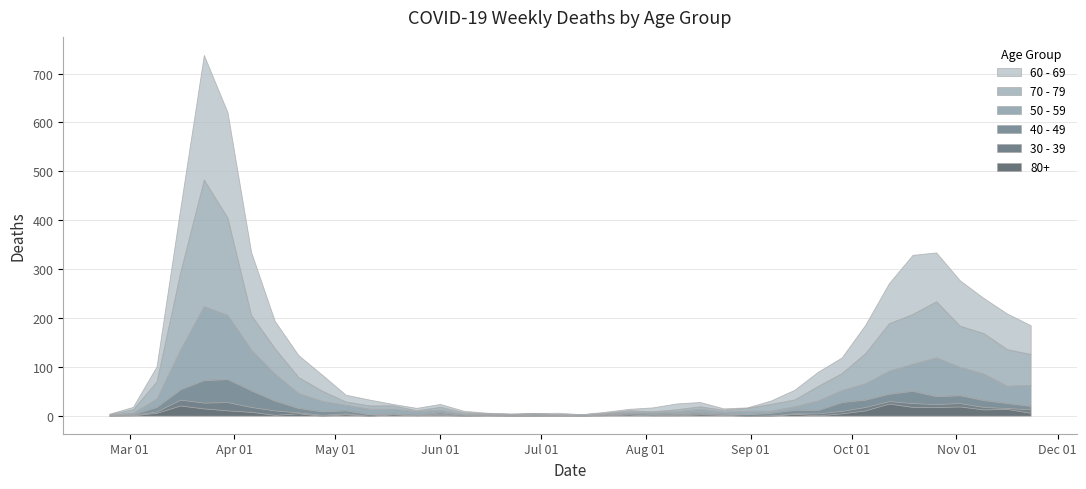

What is the total value across all series at 2020-07-13?

3